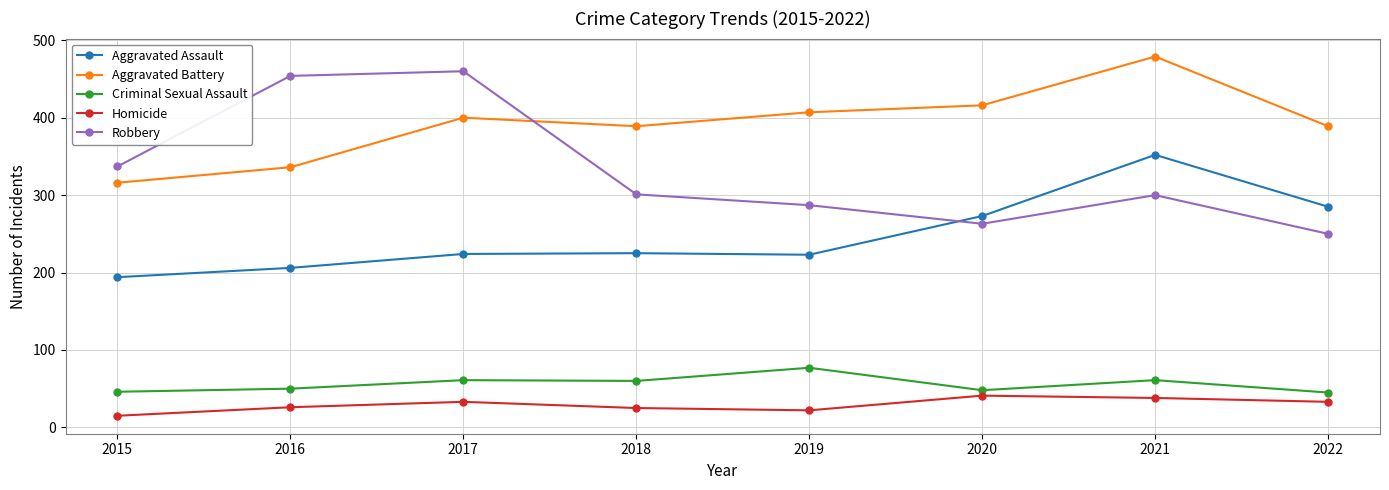

At which category does the chart reach its peak across all series?

2021